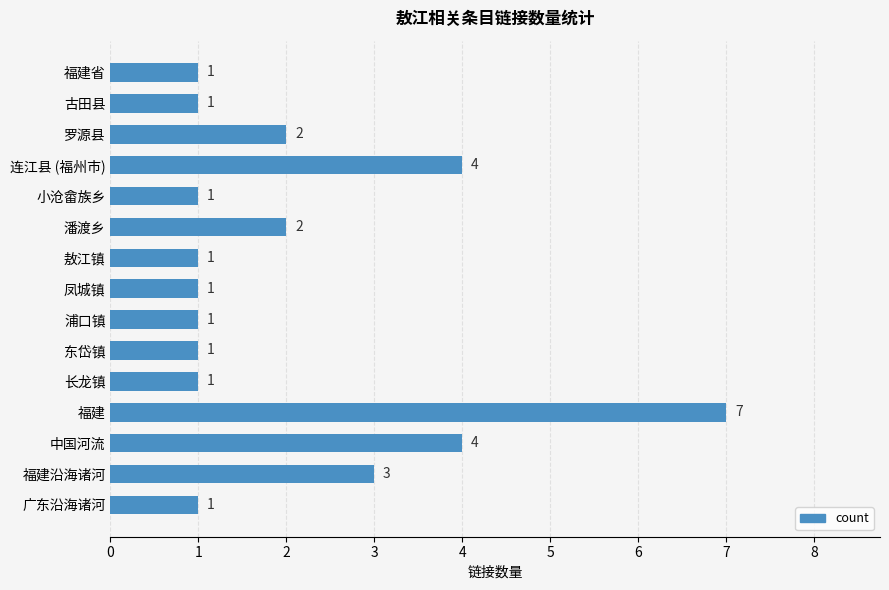

How many values are between 1 and 3?

12